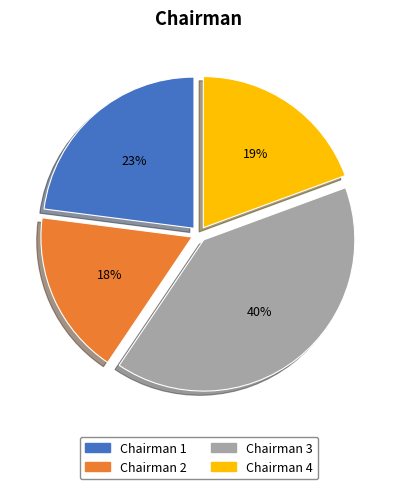

Is there any slice that represents more than half of the pie?

No